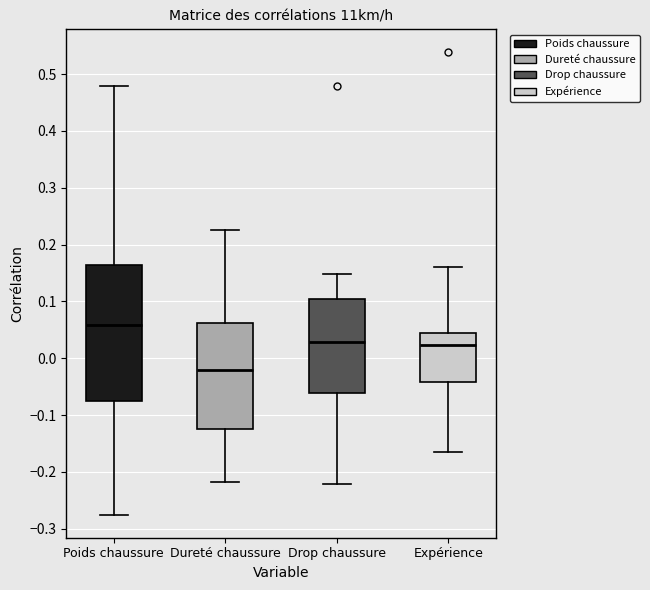

Where does the median line of the box for Dureté chaussure sit on the y-axis? The values are not printed on the chart, so give them approximately, as read against the axis.

-0.02